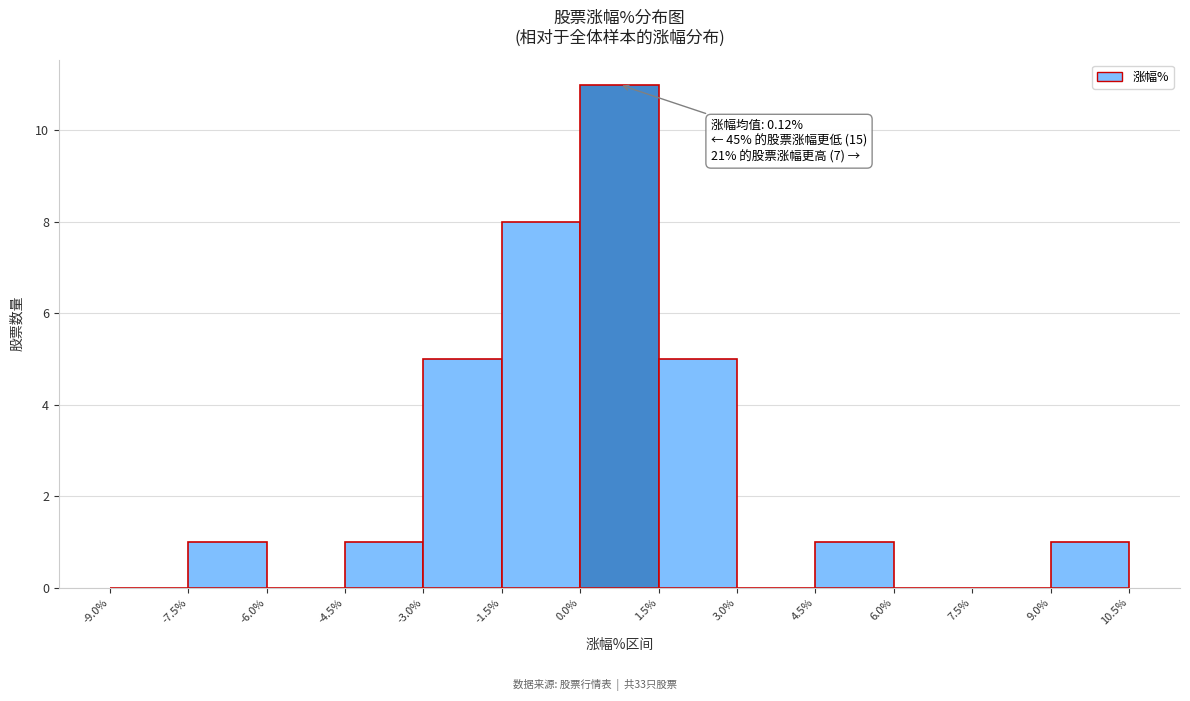

Which range on the x-axis has the tallest bar?

0.0% to 1.5%